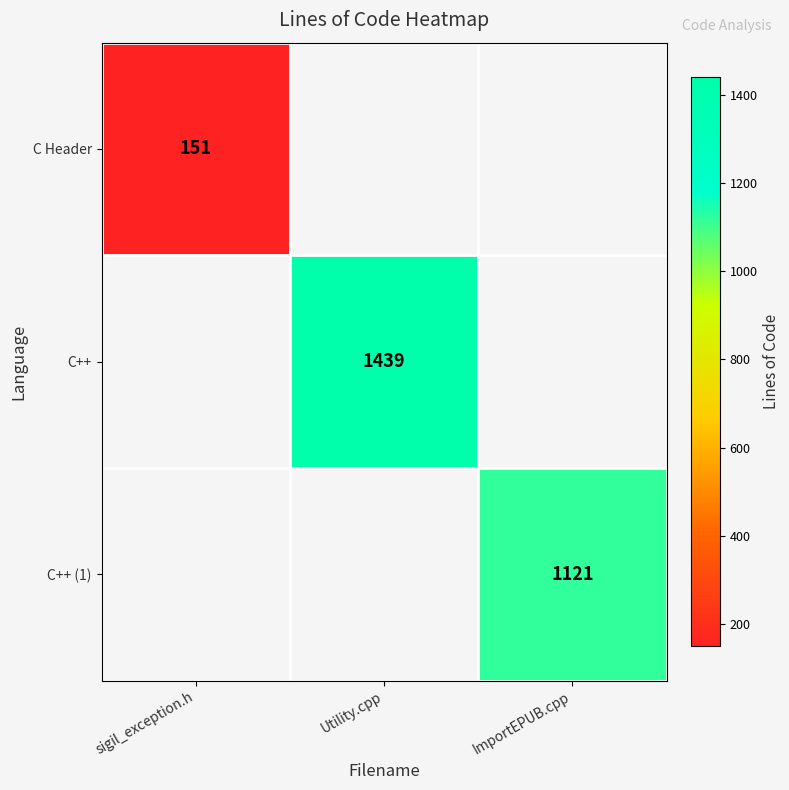

At which label is C Header closest to 151?

sigil_exception.h